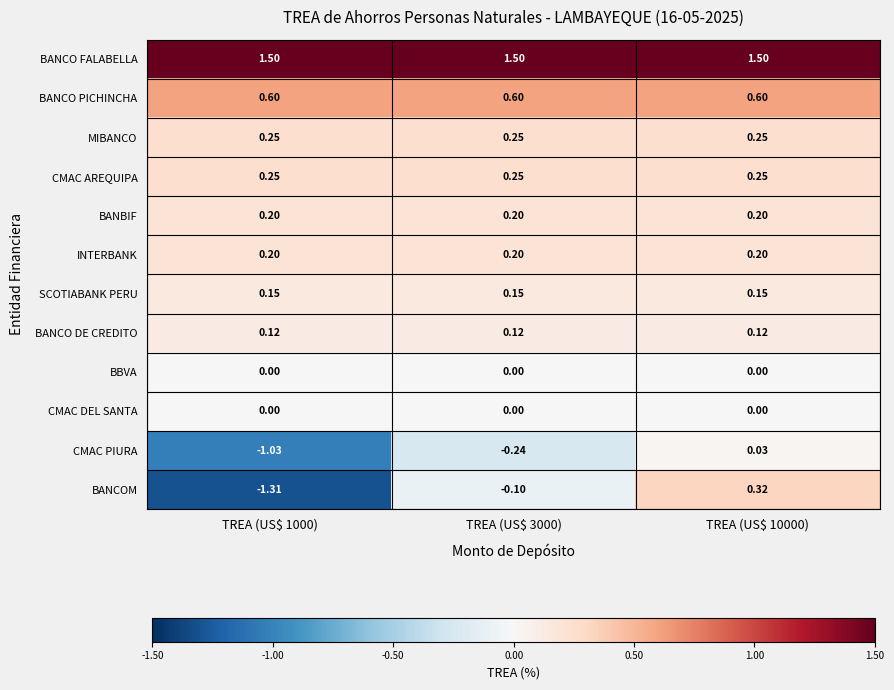

Which series has the largest range (max minus min)?

BANCOM